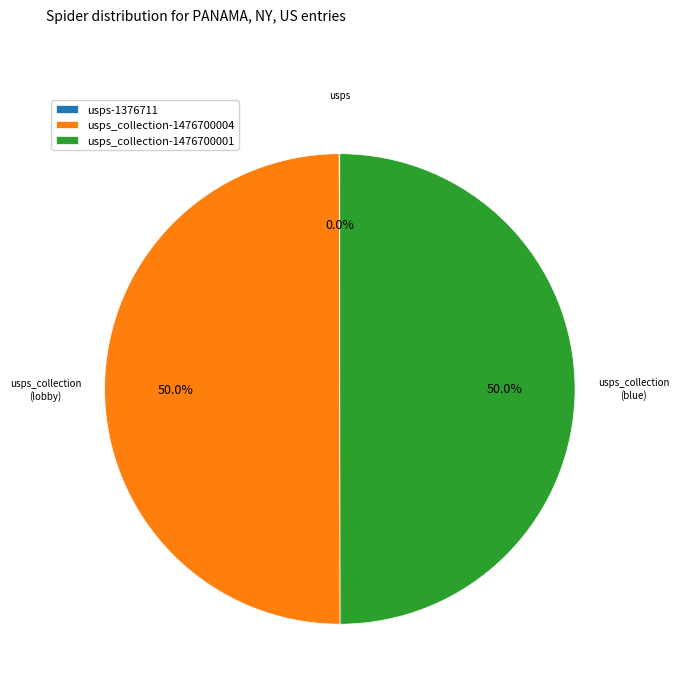

How much of the chart is everything except usps_collection-1476700001?

50.0%